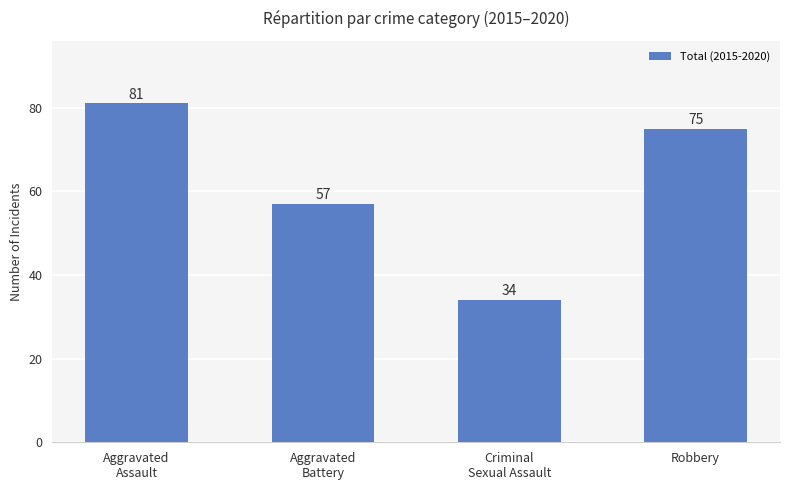

What is the value of the 1st bar from the left?

81